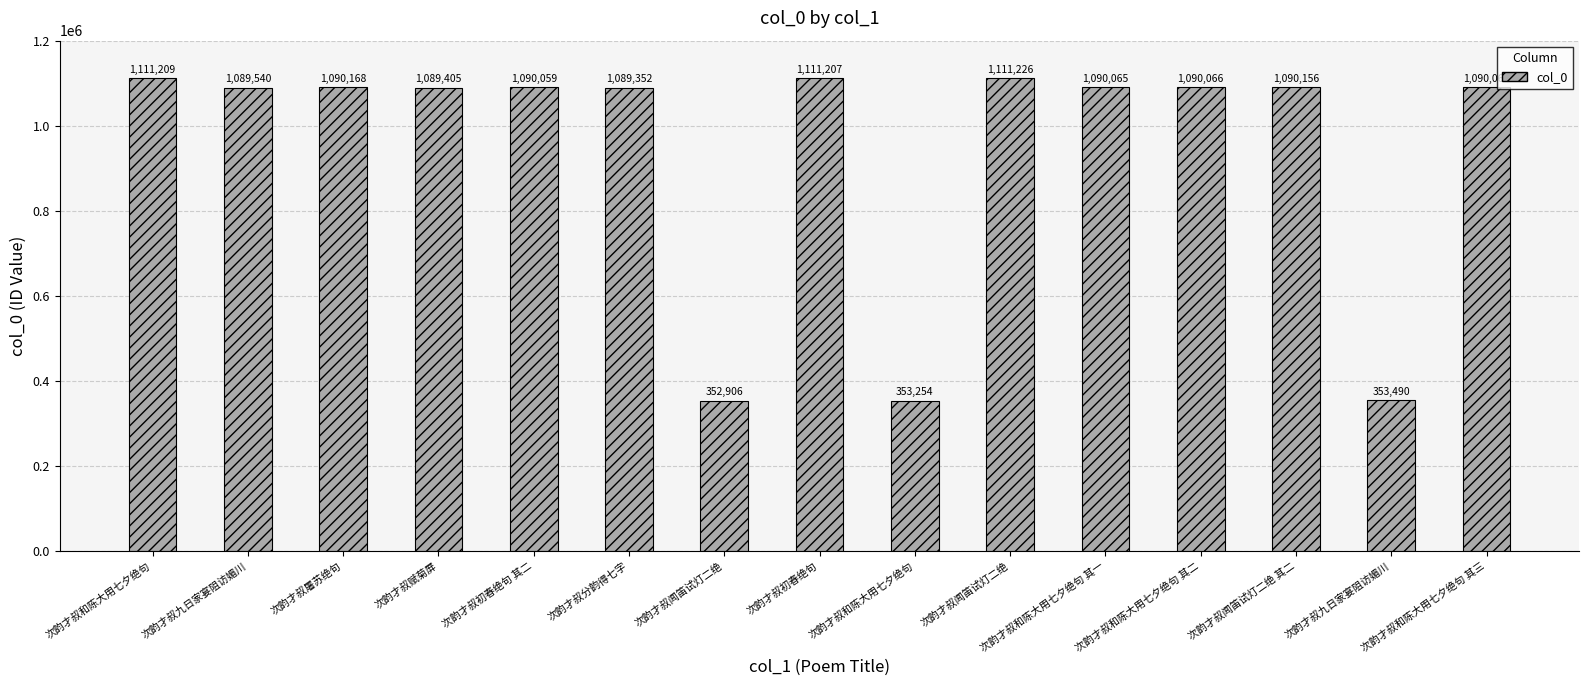

How many data points are less than 1090065?

7